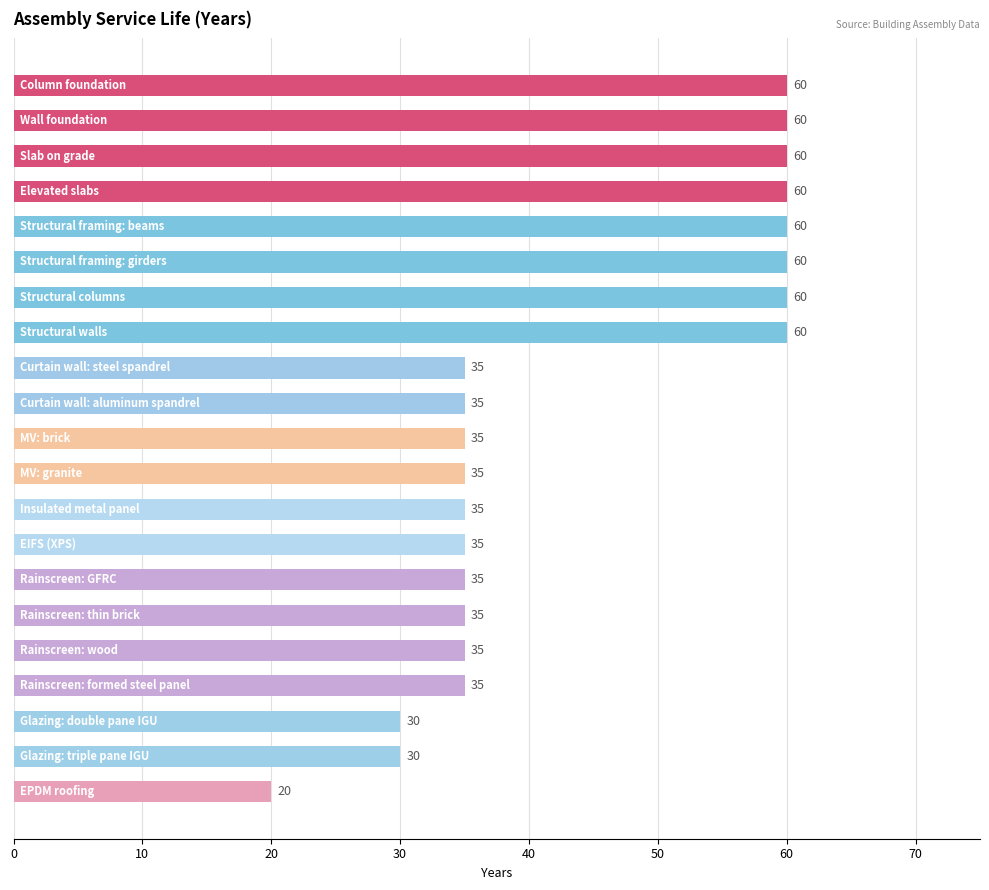

What is the value of the 11th bar from the top?

35